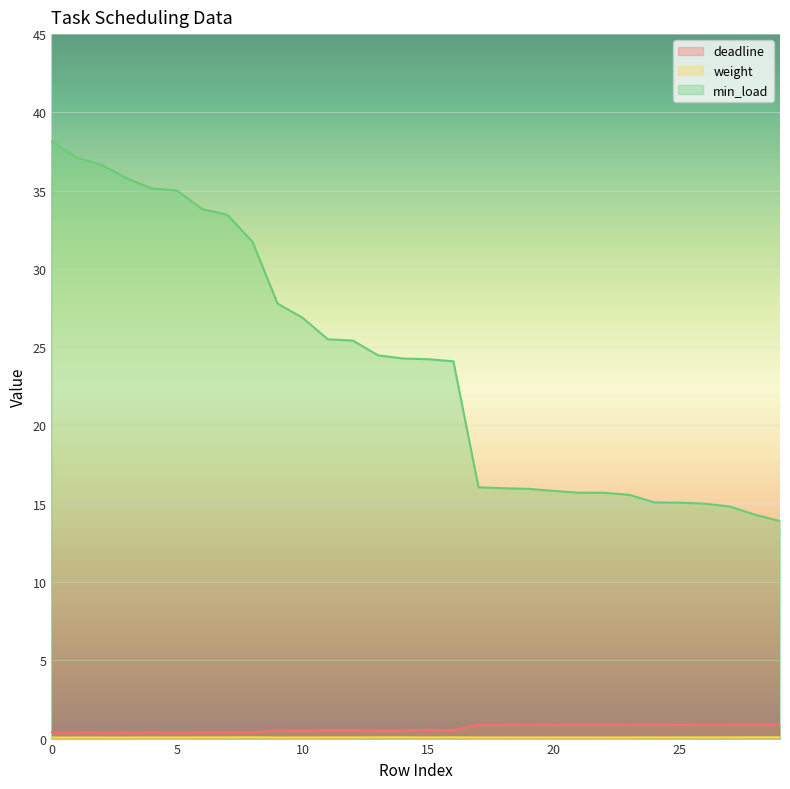

True or false: min_load and weight intersect in this chart.

False